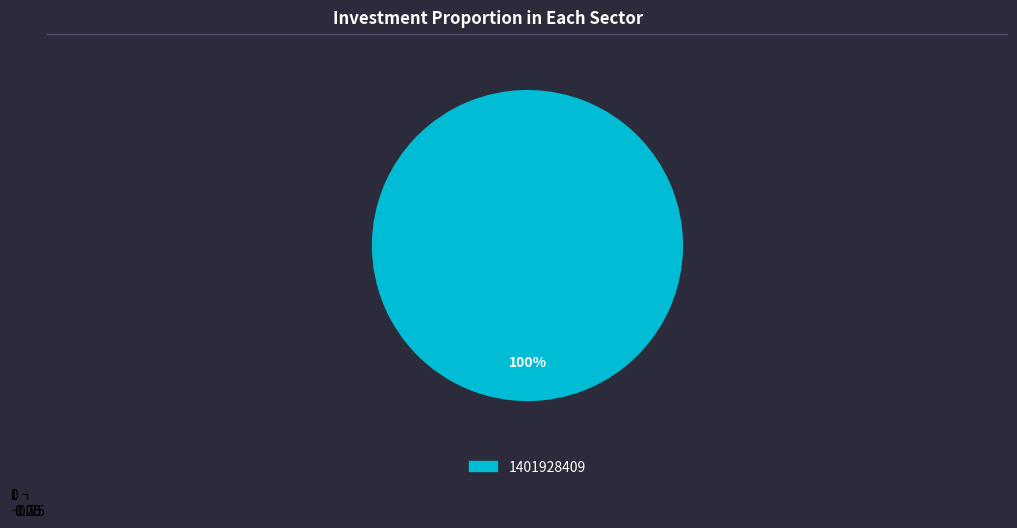

True or false: 1400114009 accounts for 1% of the total.

False